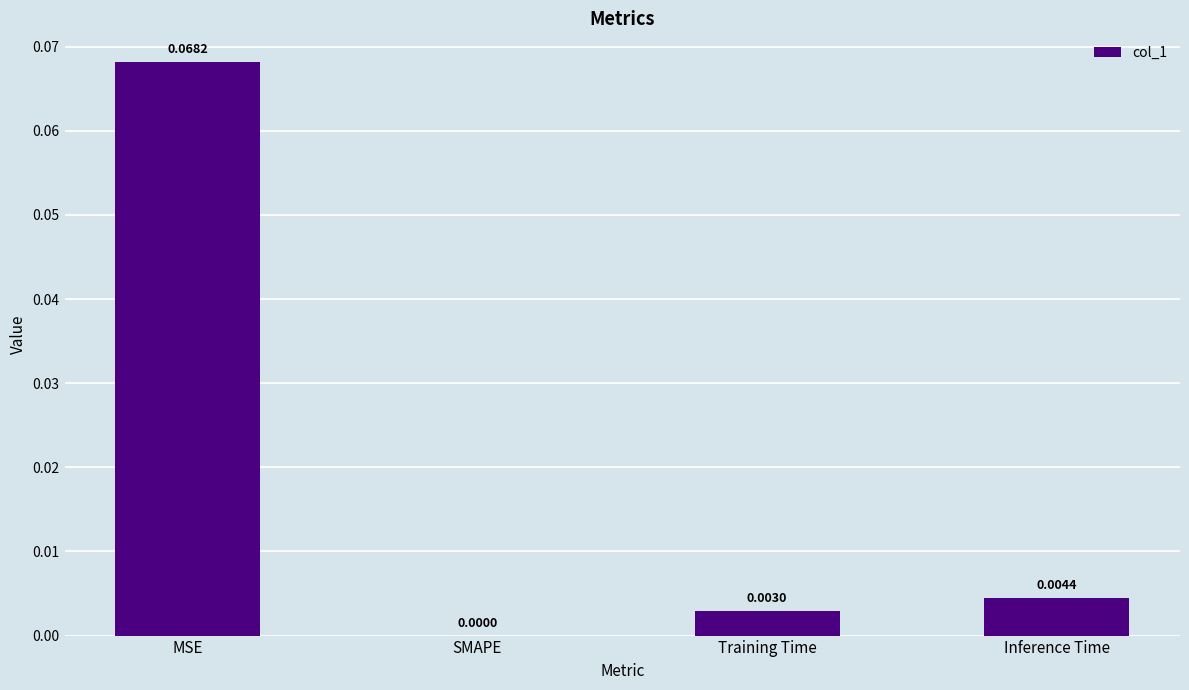

Which category has the highest value across all series?

MSE